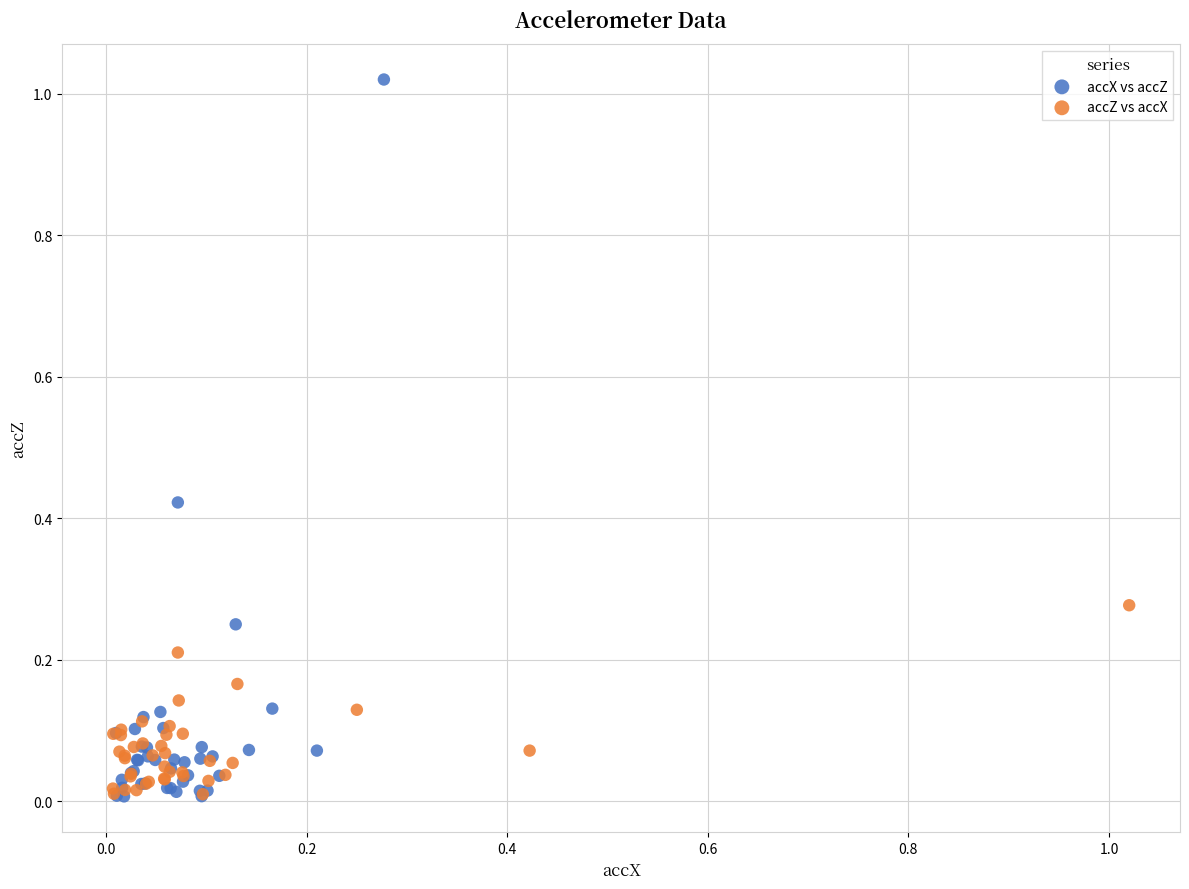

Which series reaches the maximum Y coordinate?

accX vs accZ